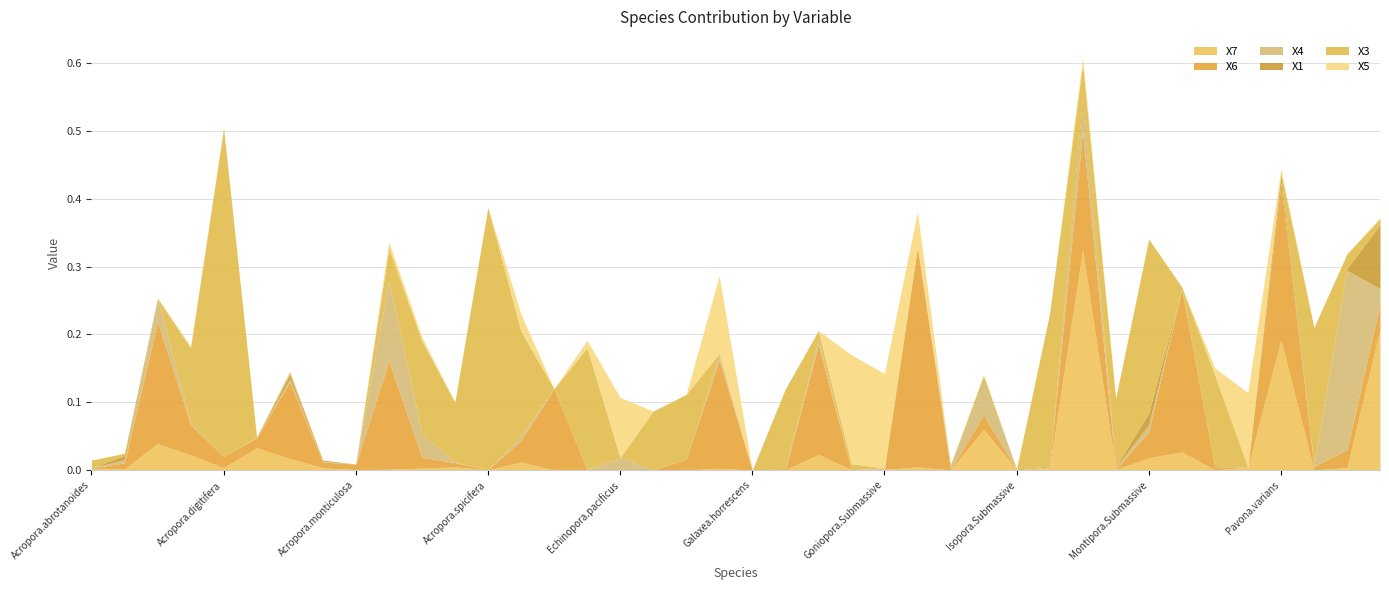

Where do X5 and X4 first cross each other?

Acropora.cerealis and Acropora.cytherea